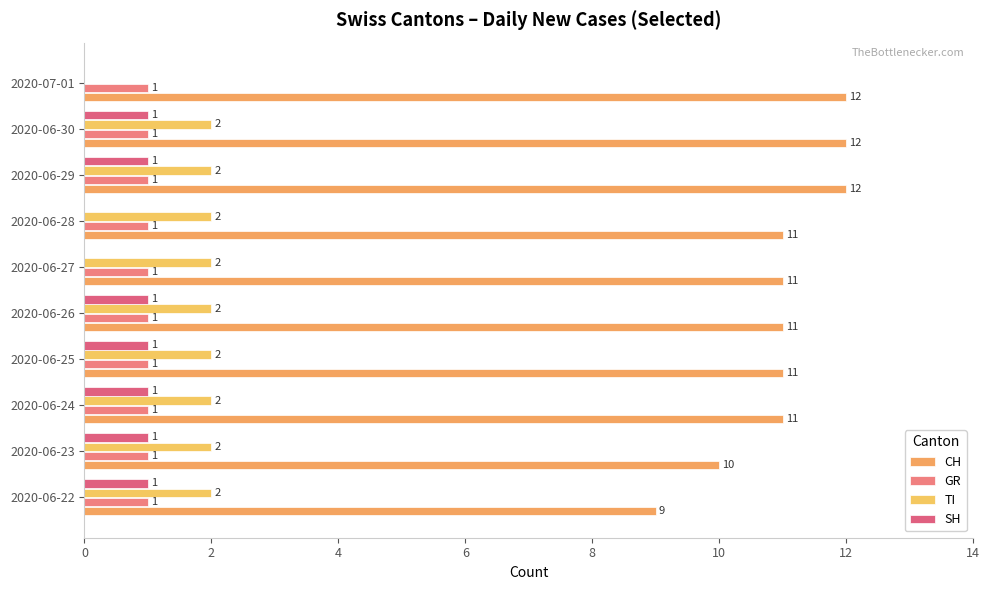

Count the CH values in the range 11 to 12.

8